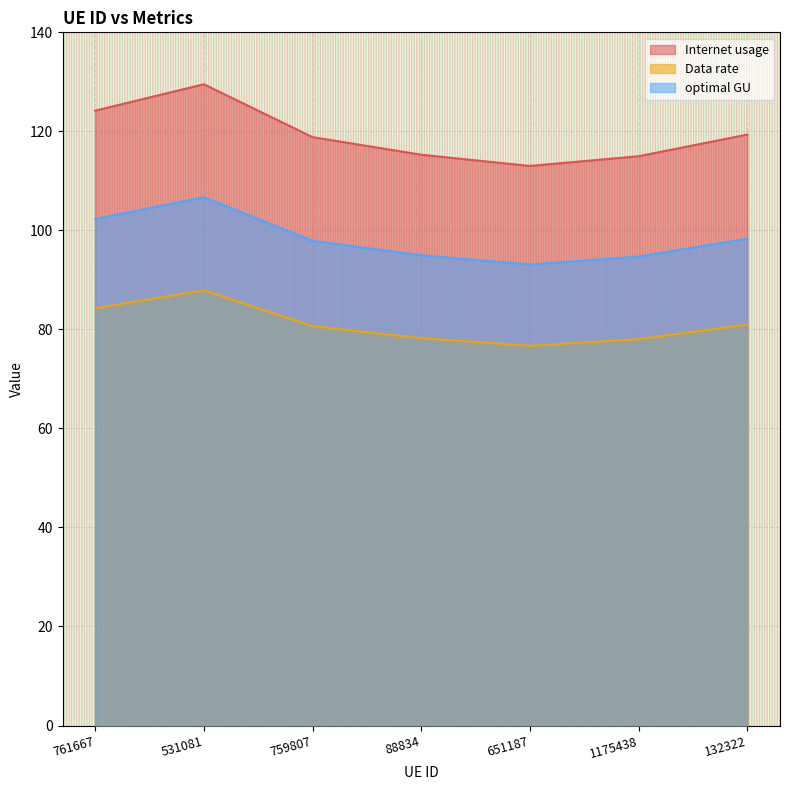

Which series has the largest total across all categories?

Internet usage